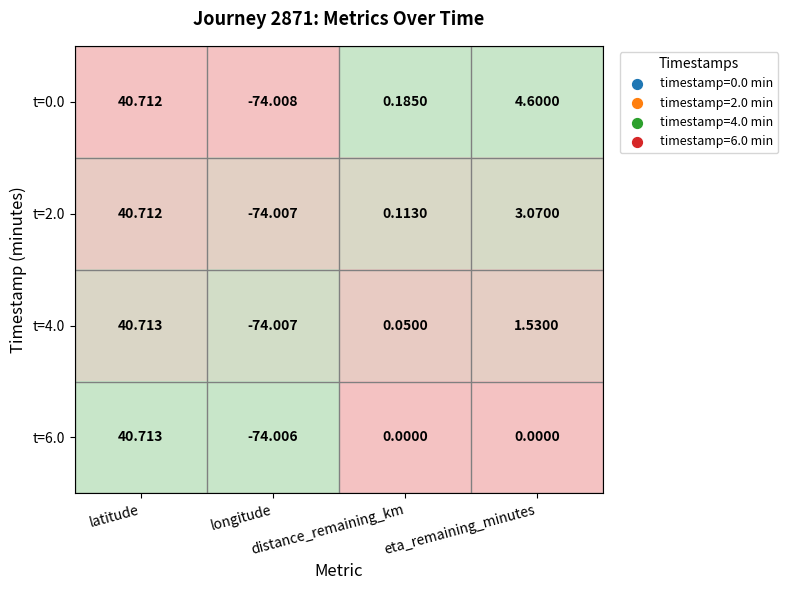

At which category is the sum across all series the highest?

latitude